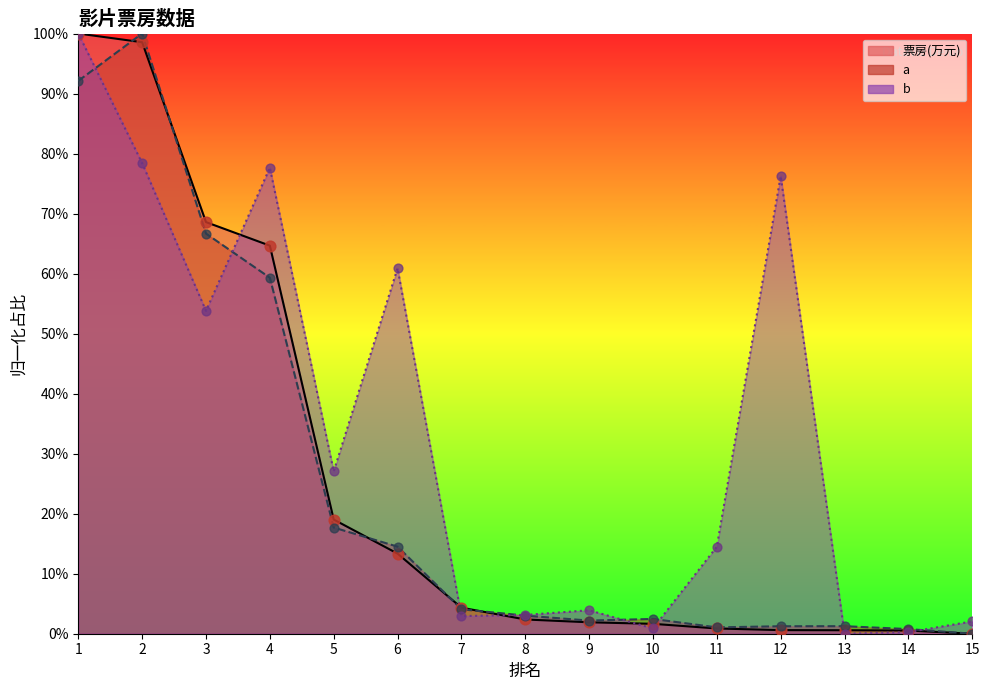

What is the total value across all series at 10?

5.0